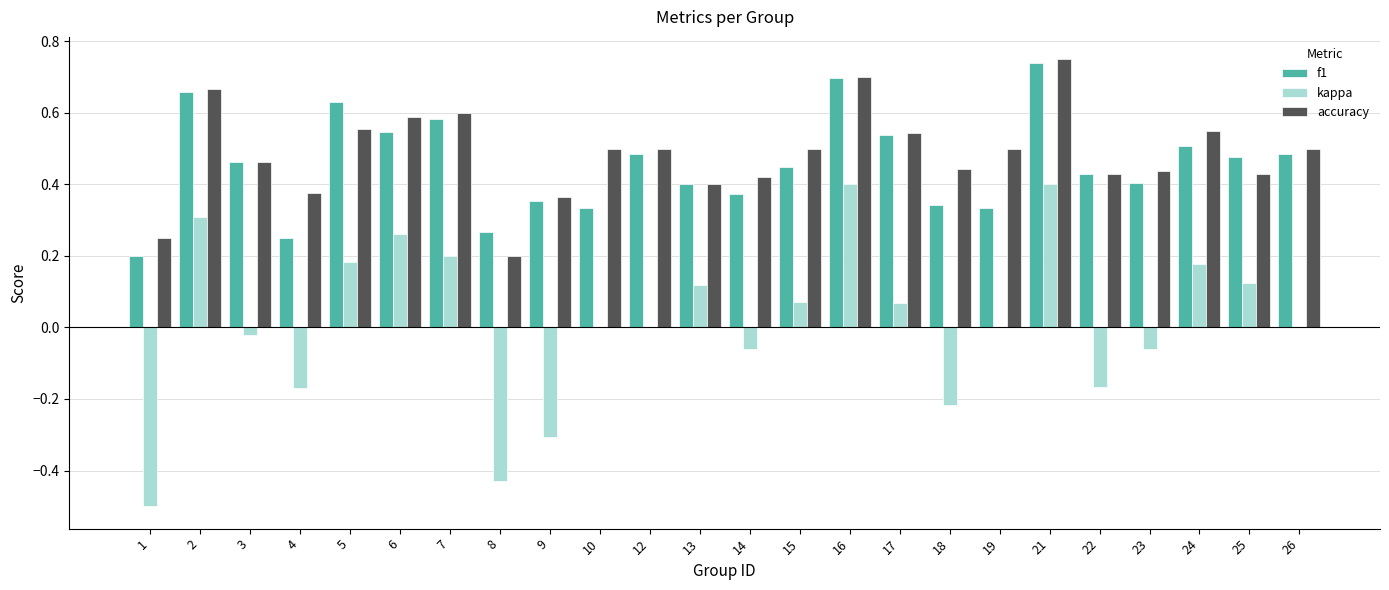

At which category does the chart reach its peak across all series?

21